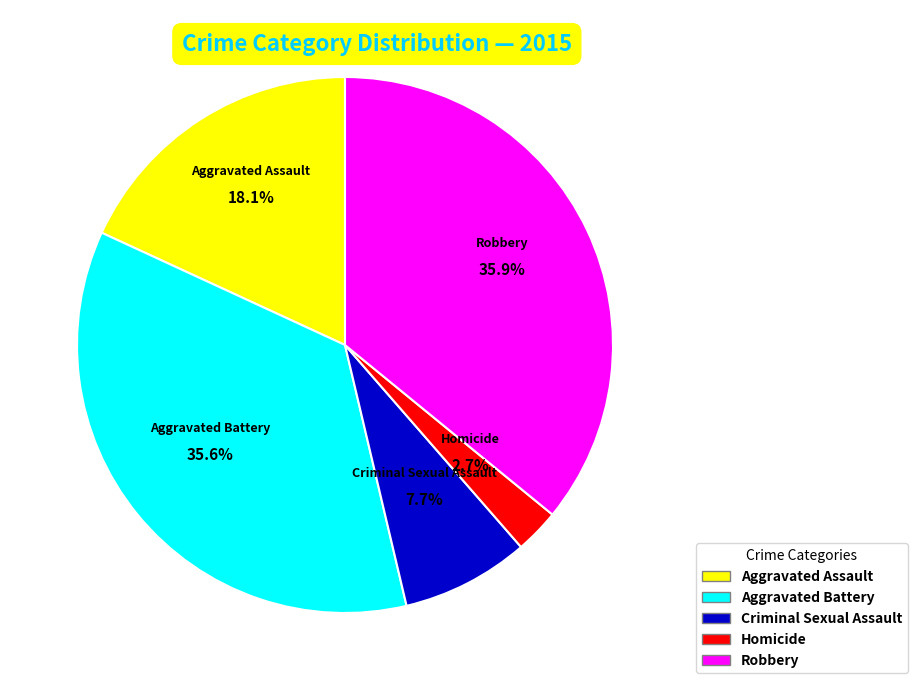

Does any single category account for the majority?

No